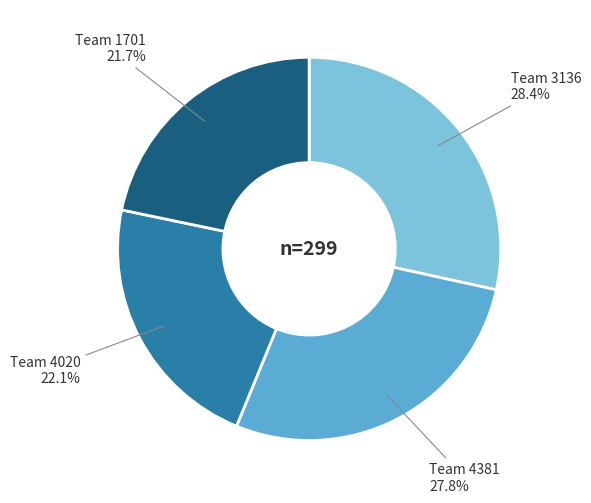

Is there a majority slice in this chart?

No